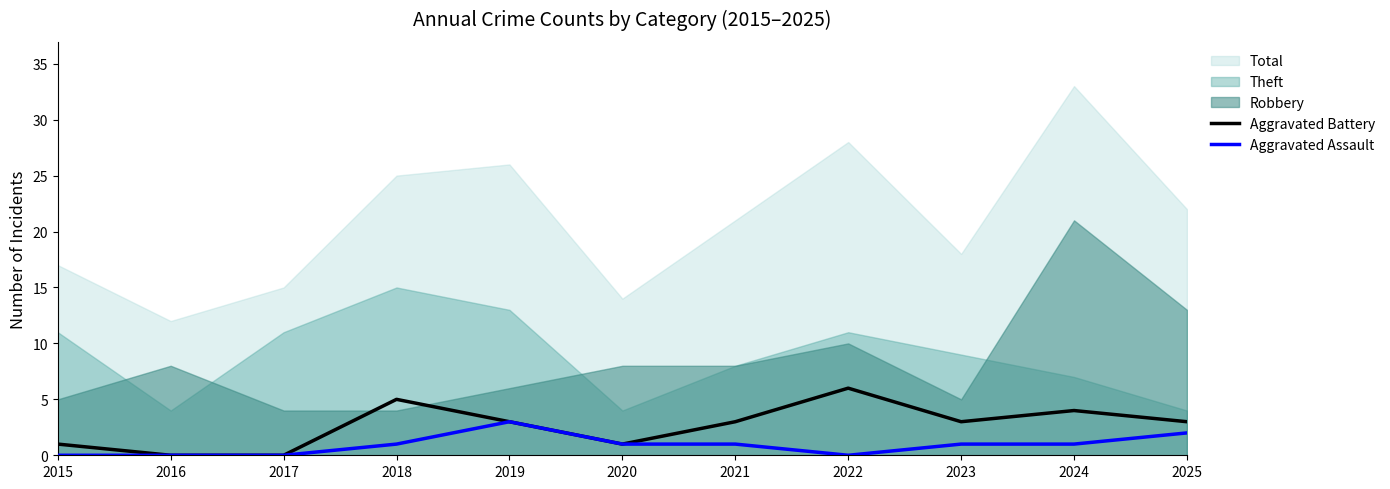

True or false: Aggravated Assault has a value of 2 at 2025.

True